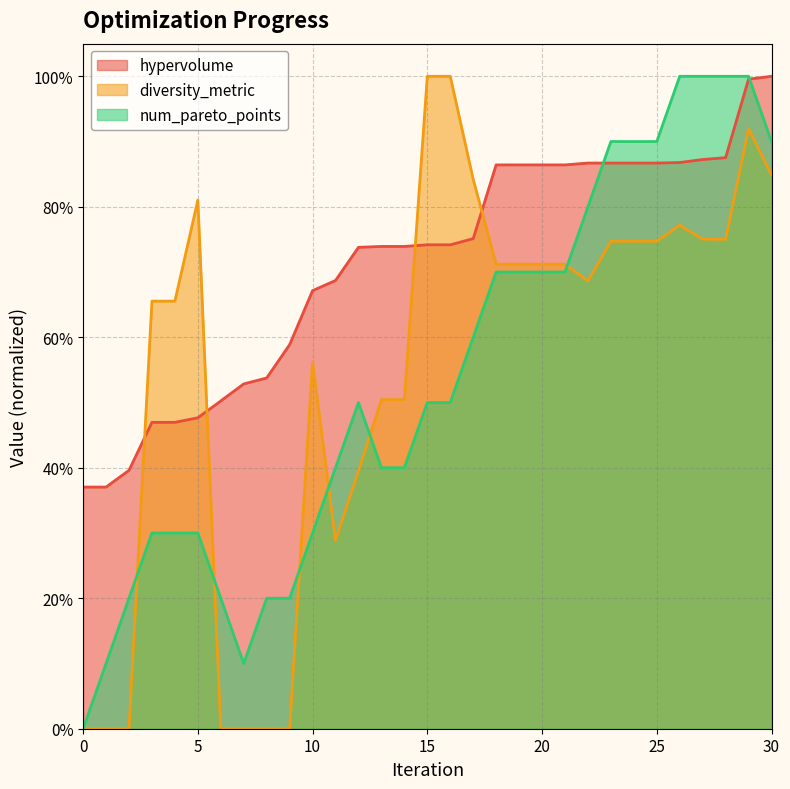

Reading left to right, list all the values displayed in this chart.

hypervolume: 0=0.4	1=0.4	2=0.4	3=0.5	4=0.5	5=0.5	6=0.5	7=0.5	8=0.5	9=0.6	10=0.7	11=0.7	12=0.7	13=0.7	14=0.7	15=0.7	16=0.7	17=0.8	18=0.9	19=0.9	20=0.9	21=0.9	22=0.9	23=0.9	24=0.9	25=0.9	26=0.9	27=0.9	28=0.9	29=1.0	30=1.0
diversity_metric: 0=0.0	1=0.0	2=0.0	3=0.7	4=0.7	5=0.8	6=0.0	7=0.0	8=0.0	9=0.0	10=0.6	11=0.3	12=0.4	13=0.5	14=0.5	15=1.0	16=1.0	17=0.8	18=0.7	19=0.7	20=0.7	21=0.7	22=0.7	23=0.7	24=0.7	25=0.7	26=0.8	27=0.8	28=0.8	29=0.9	30=0.8
num_pareto_points: 0=0.0	1=0.1	2=0.2	3=0.3	4=0.3	5=0.3	6=0.2	7=0.1	8=0.2	9=0.2	10=0.3	11=0.4	12=0.5	13=0.4	14=0.4	15=0.5	16=0.5	17=0.6	18=0.7	19=0.7	20=0.7	21=0.7	22=0.8	23=0.9	24=0.9	25=0.9	26=1.0	27=1.0	28=1.0	29=1.0	30=0.9